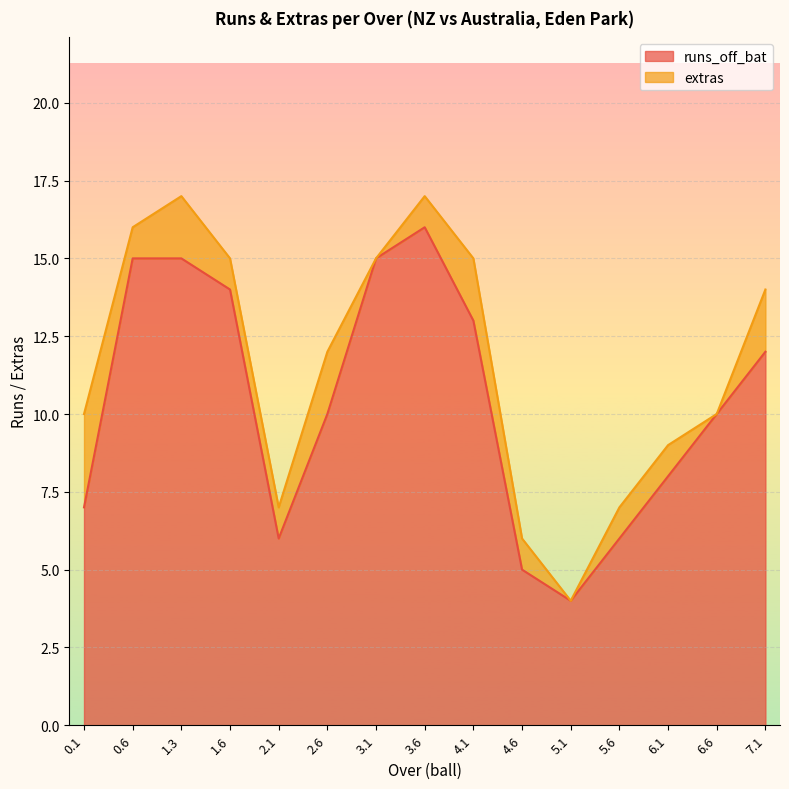

Reading left to right, list all the values displayed in this chart.

7	15	15	14	6	10	15	16	13	5	4	6	8	10	12